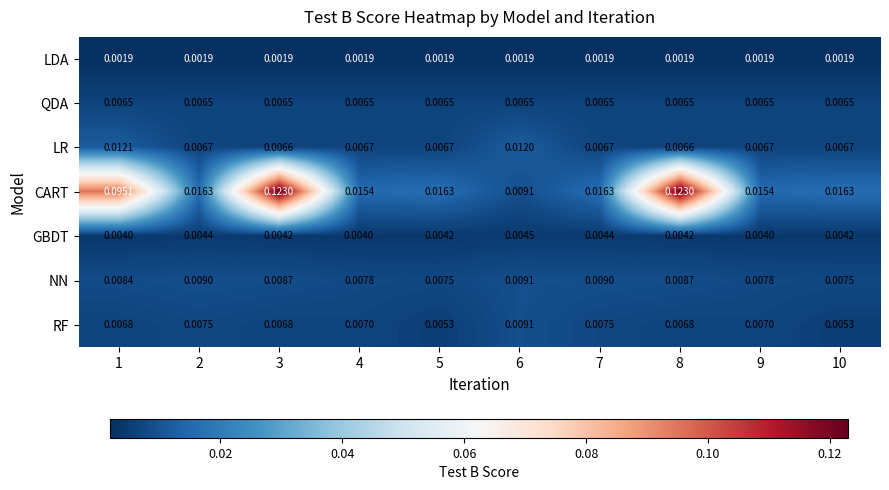

Which series has the widest spread of values?

CART